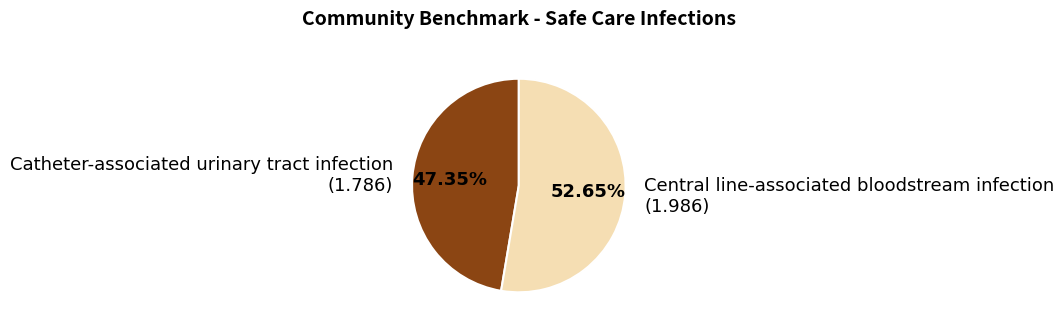

What is the total percentage of Catheter-associated urinary tract infection and Central line-associated bloodstream infection?

100.0%